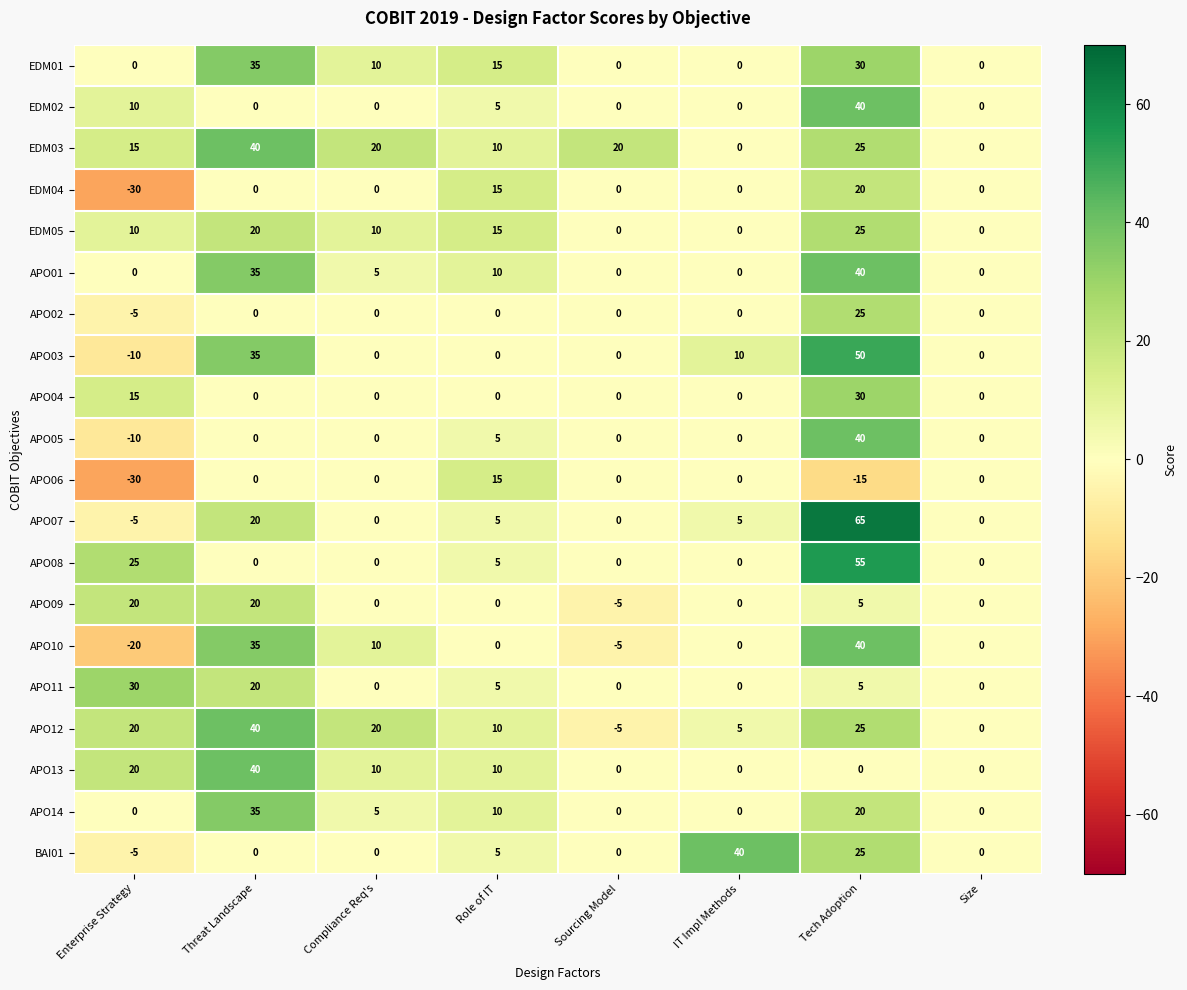

What is the average value of the APO05 series?

4